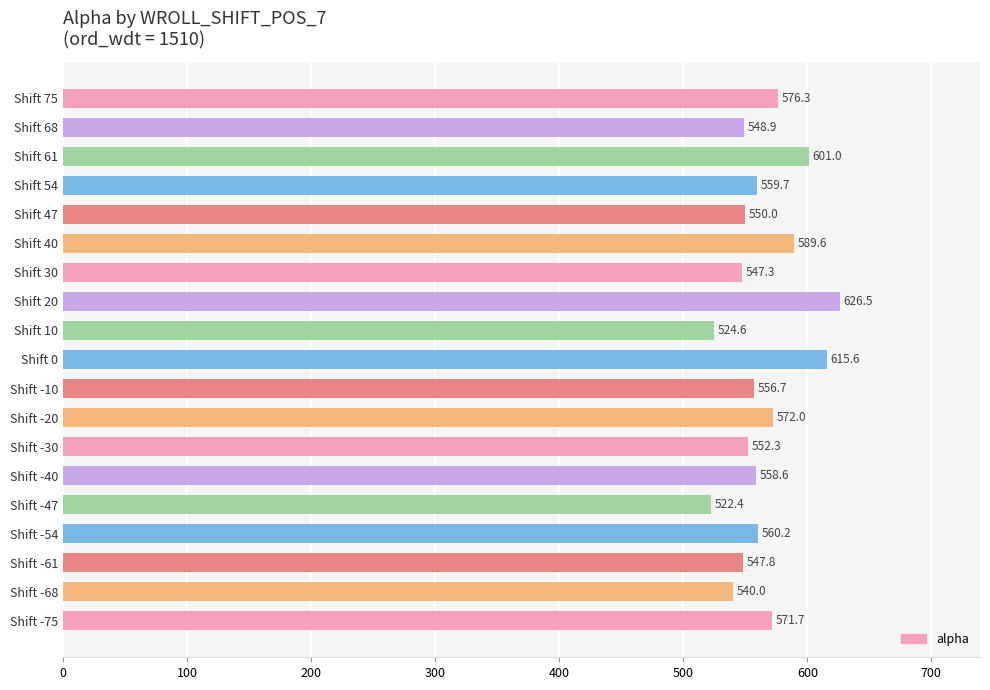

The chart shows a value of 626.5 at Shift 20. True or false?

True